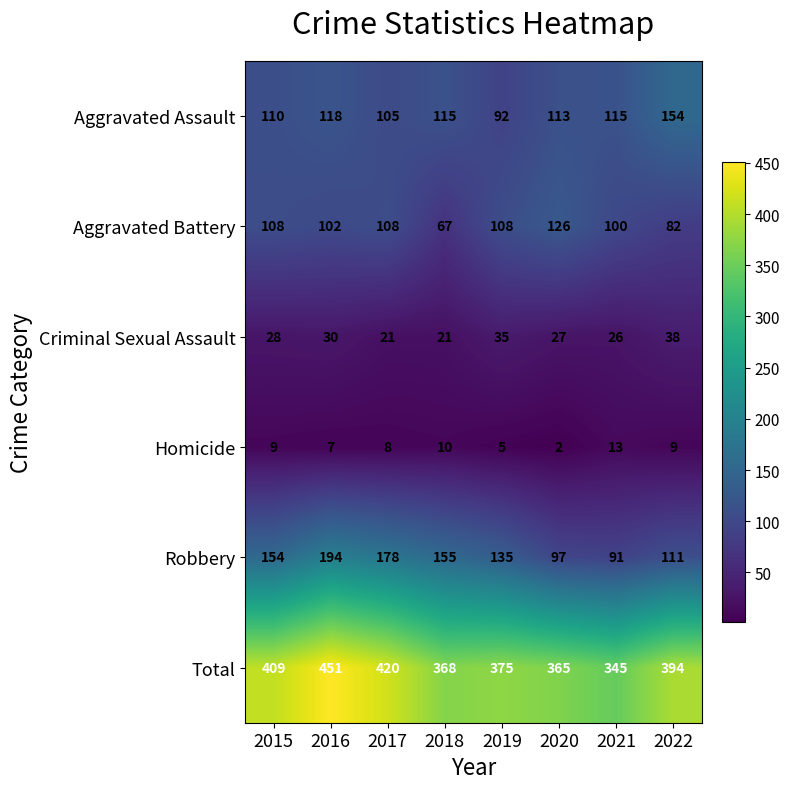

What is the difference between the maximum and second lowest values in the Total series?

86